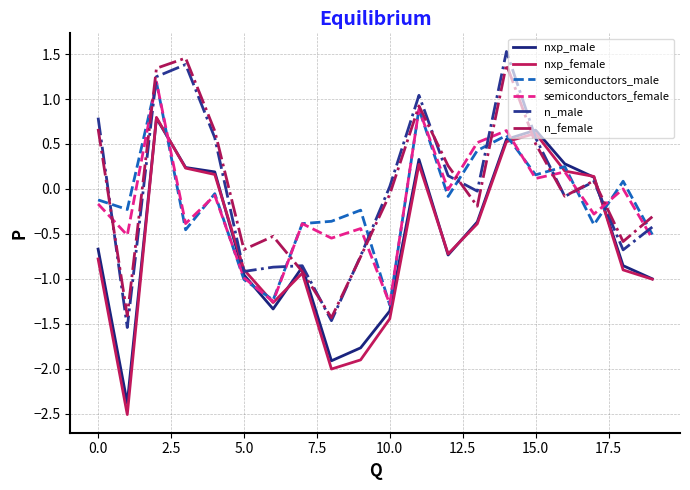

Which series has the largest range (max minus min)?

nxp_female